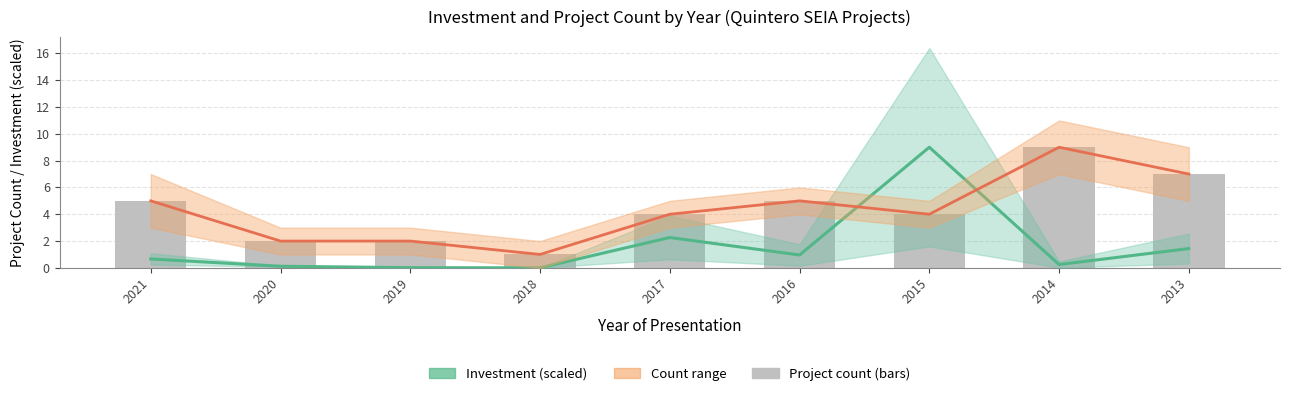

List the labels in order of Count (mid) value, smallest first.

2018, 2020, 2019, 2017, 2015, 2021, 2016, 2013, 2014